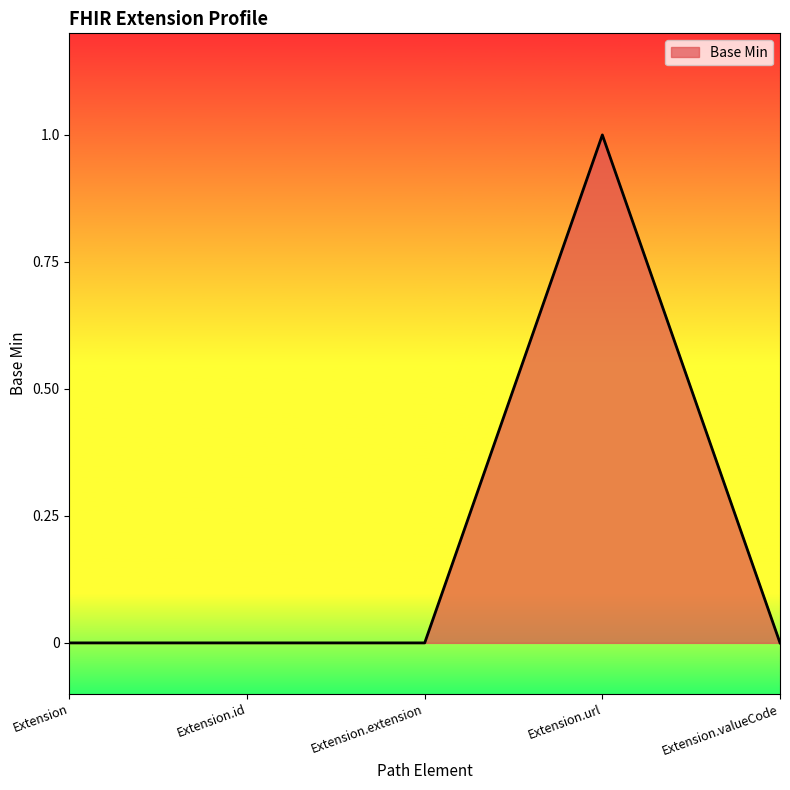

Reading right to left, list all the values displayed in this chart.

0	1	0	0	0